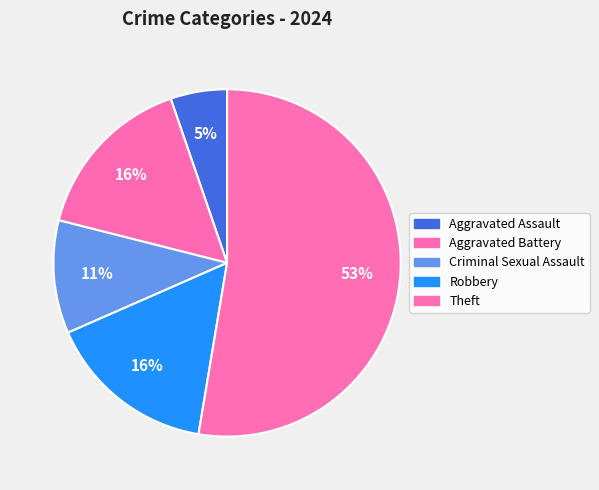

Count the number of slices in the pie.

5